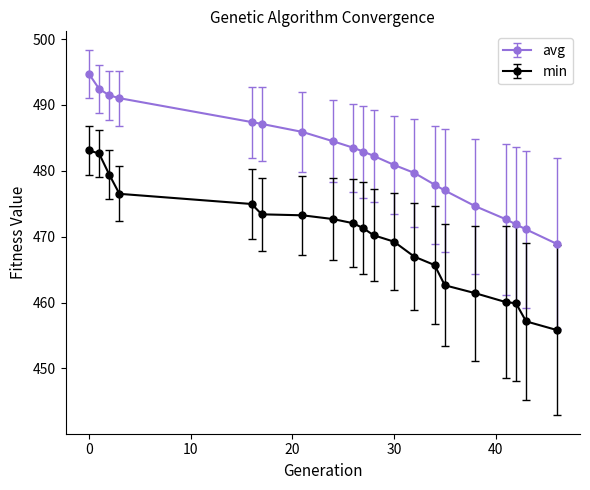

What is the minimum value for avg?

468.9